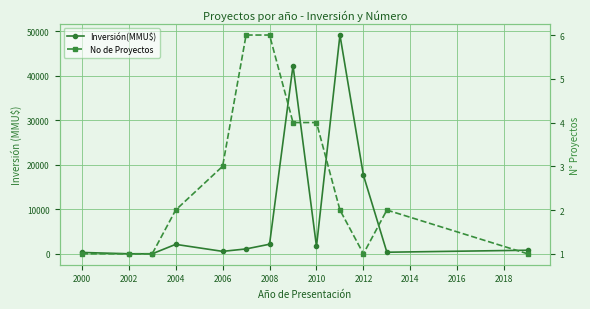

How many series are shown in this chart?

2